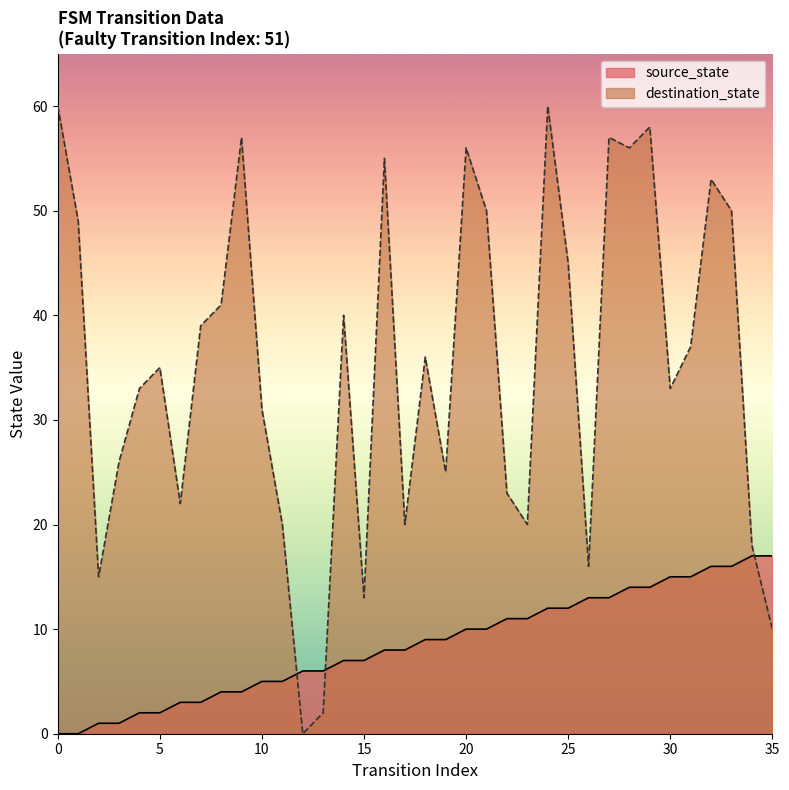

Does the chart have visible grid lines?

No